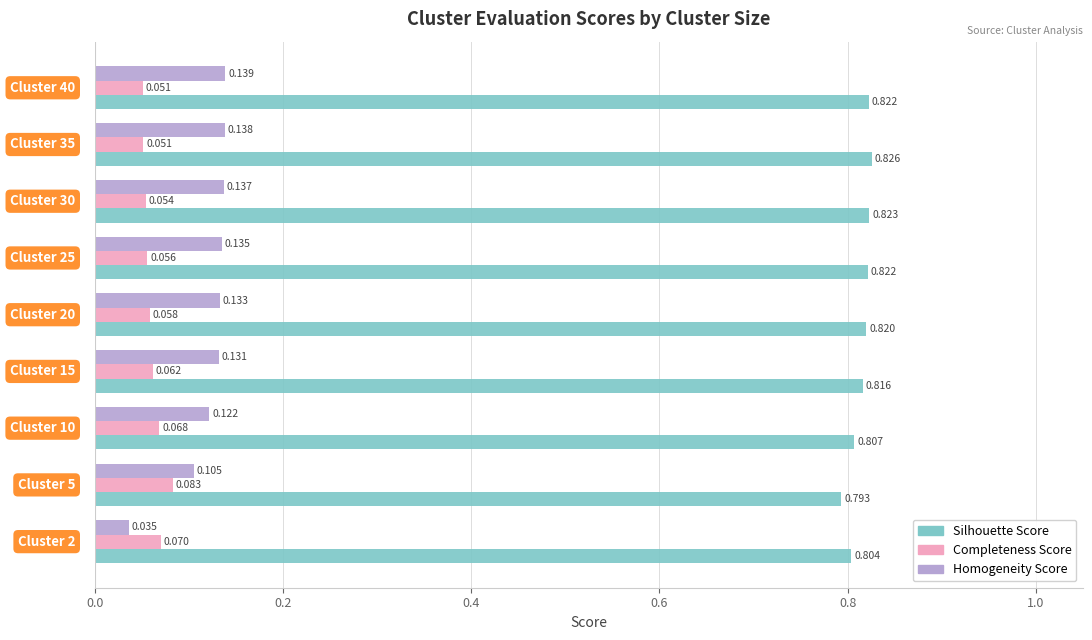

Which series has the largest total across all categories?

Silhouette Score